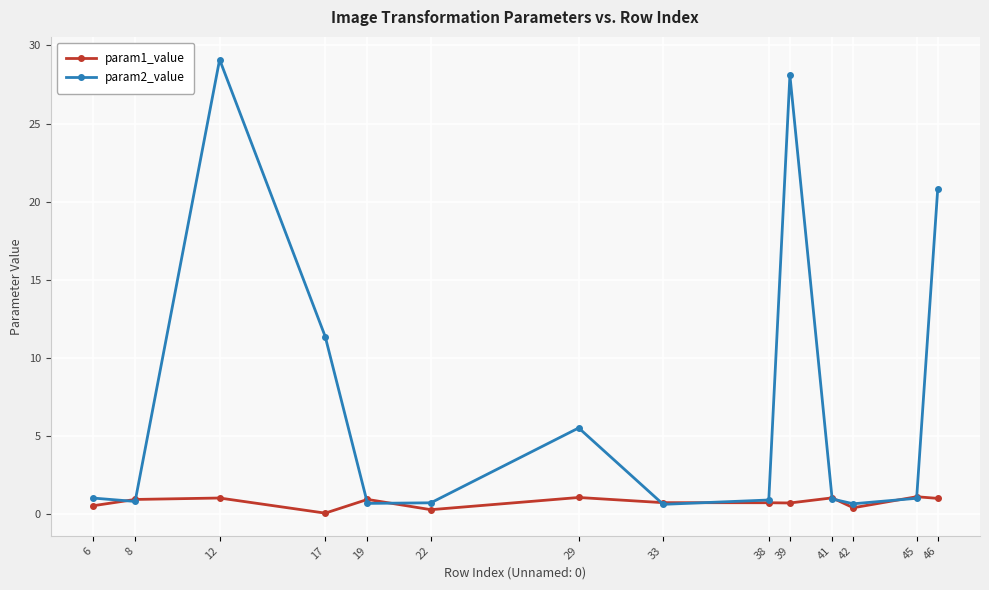

After their last crossing, which series has the higher values: param2_value or param1_value?

param2_value